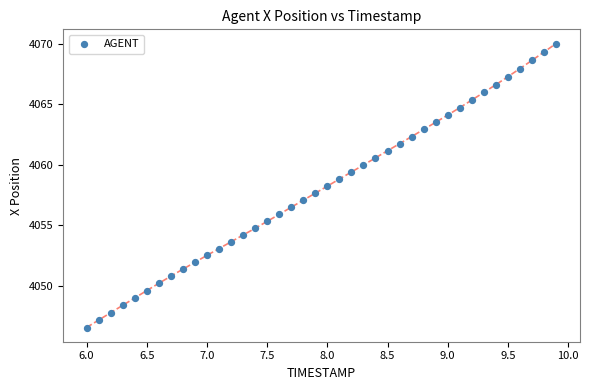

What is the range of X values (max minus min)?

3.9